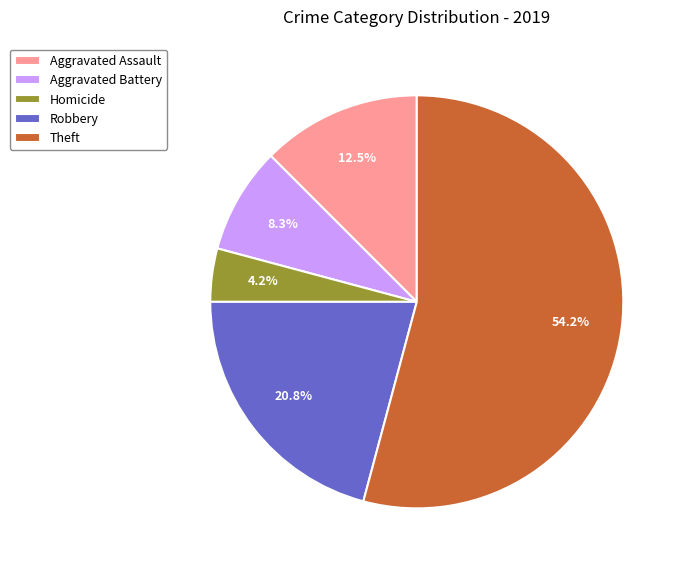

How much of the chart is everything except Homicide?

95.8%